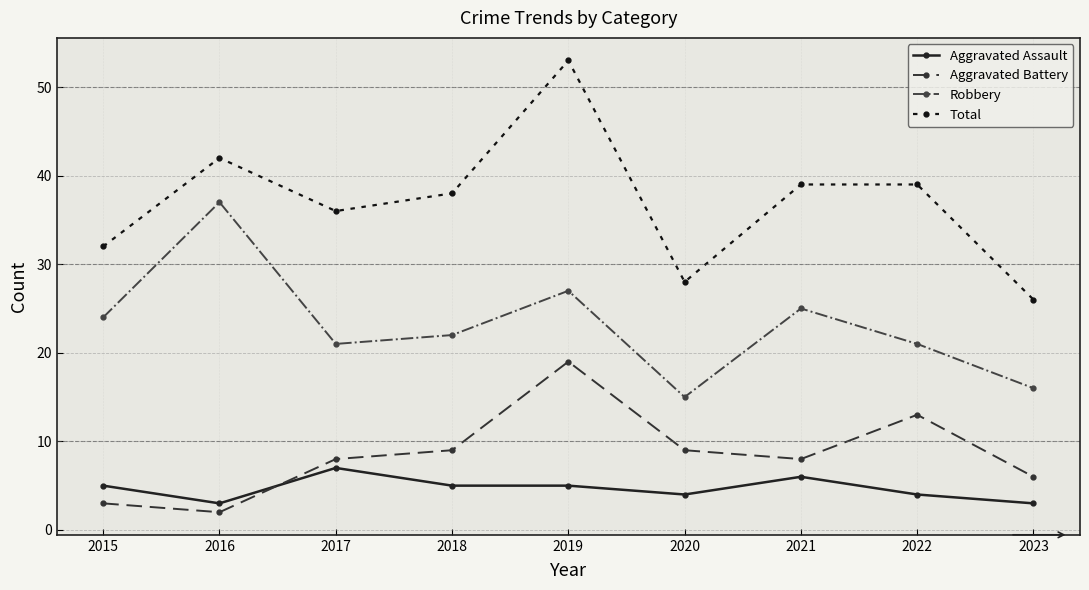

What is the sum of the Total values at 2015 and 2017?

68